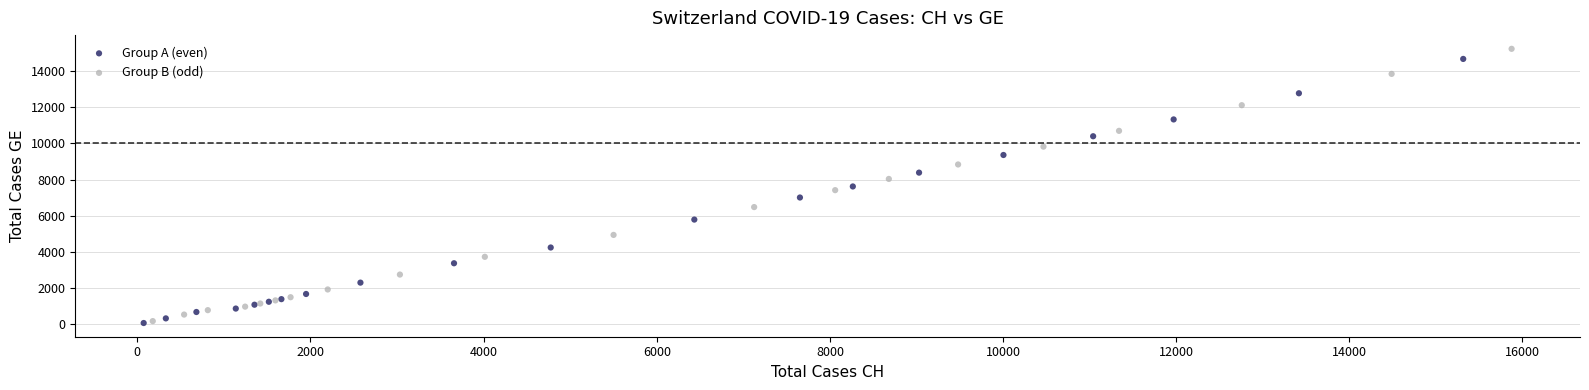

What are all the series names shown in the legend?

Group A (even), Group B (odd)